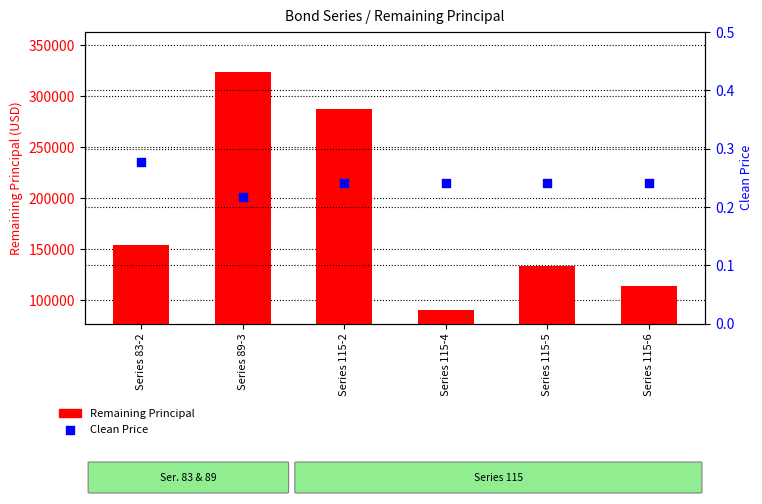

Which series contains the lowest Y value?

Clean Price